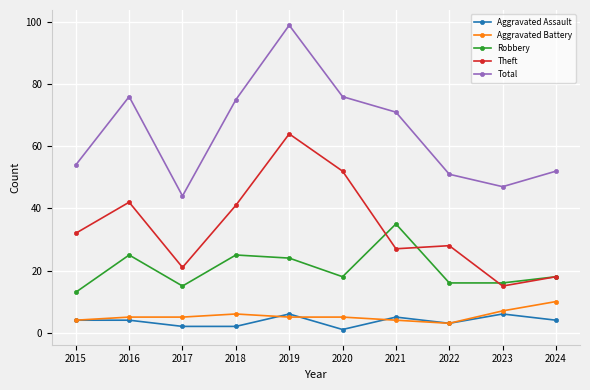

At how many categories does at least one series exceed 31?

10